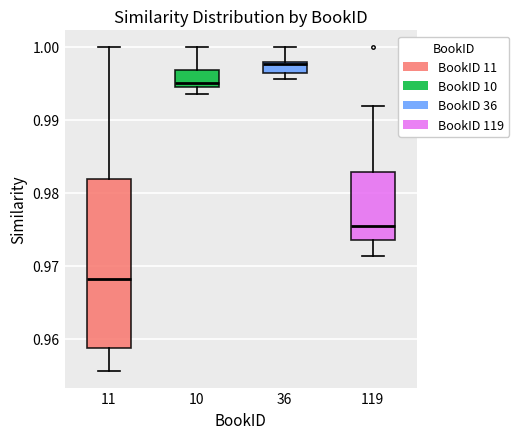

Where is the upper edge of the box at x = 119 on the y-axis? The values are not printed on the chart, so give them approximately, as read against the axis.

0.983